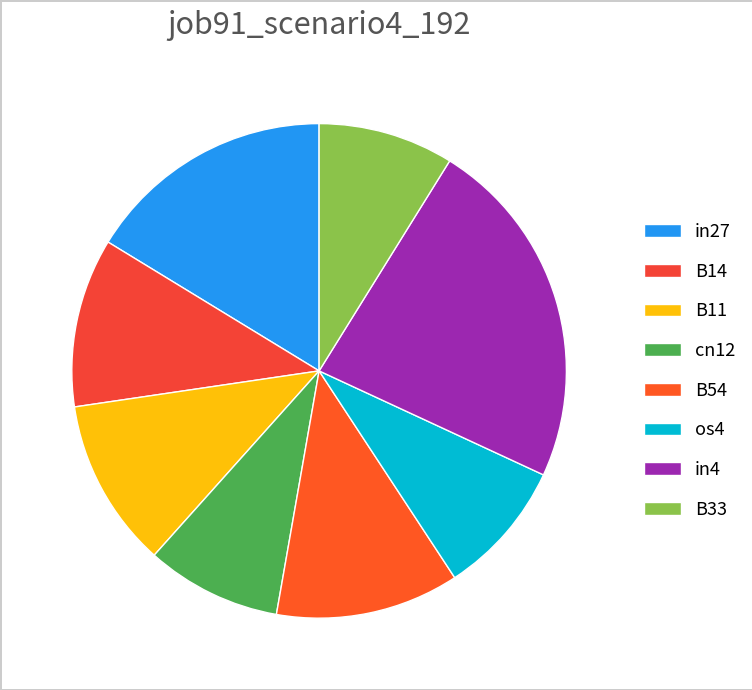

What is the total percentage of os4 and in27?

25.1%